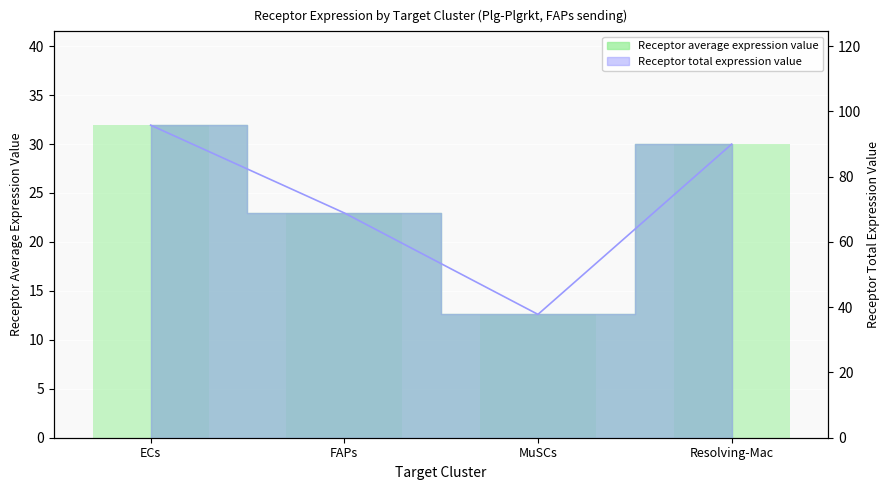

How many distinct data groups are displayed?

2